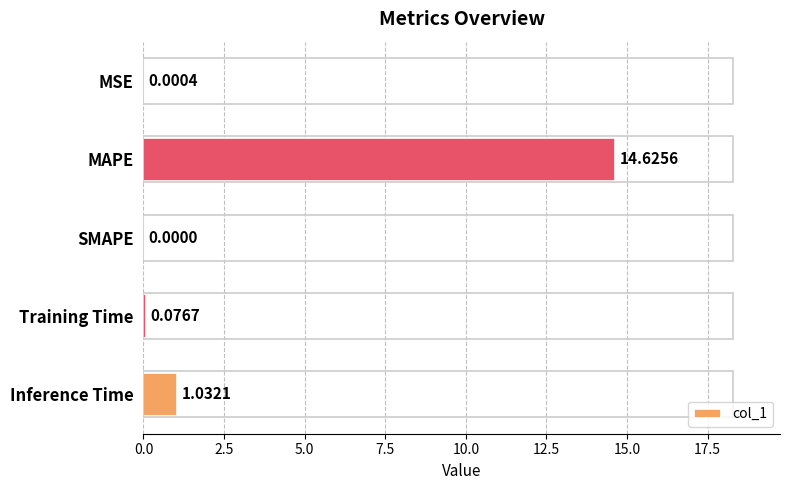

What is the sum of the values at MAPE and Inference Time?

15.7